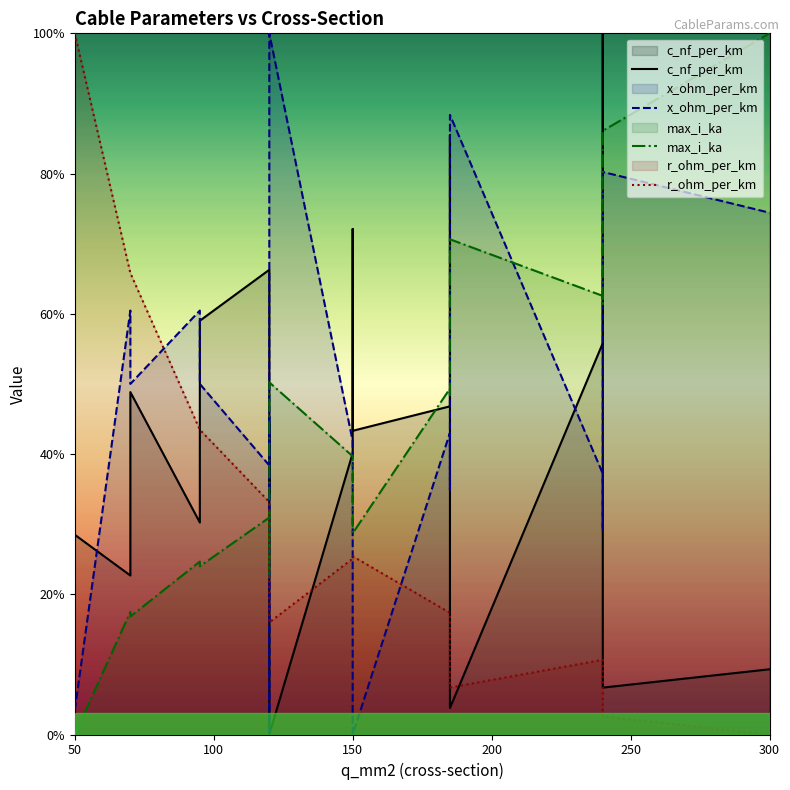

What is the difference between the highest and lowest values at 150?

16.8